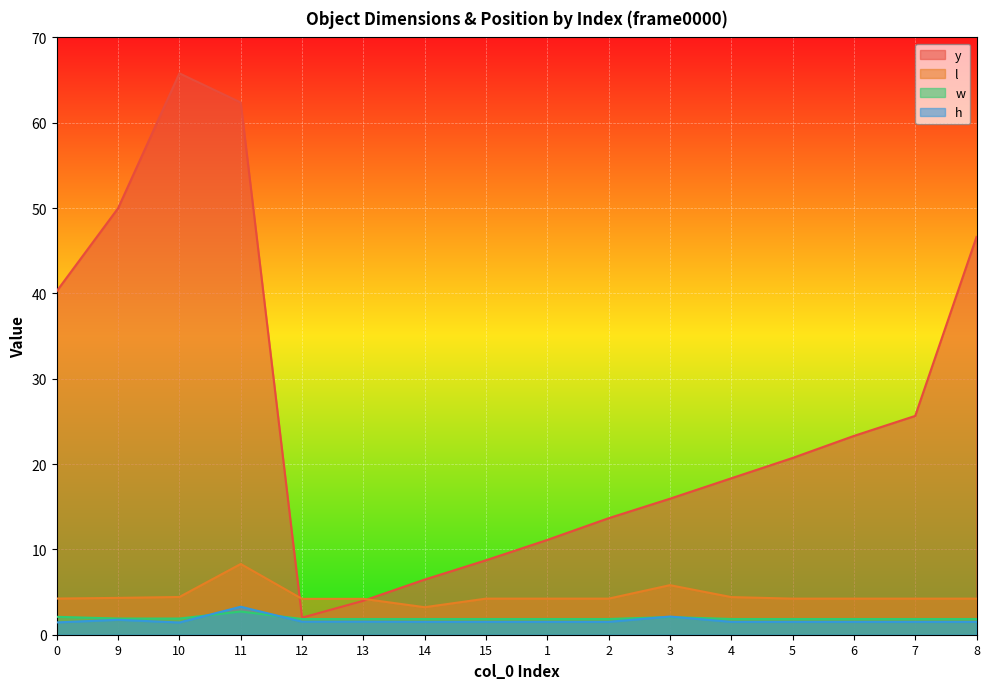

The value of y at 12 is 2.0. True or false?

True